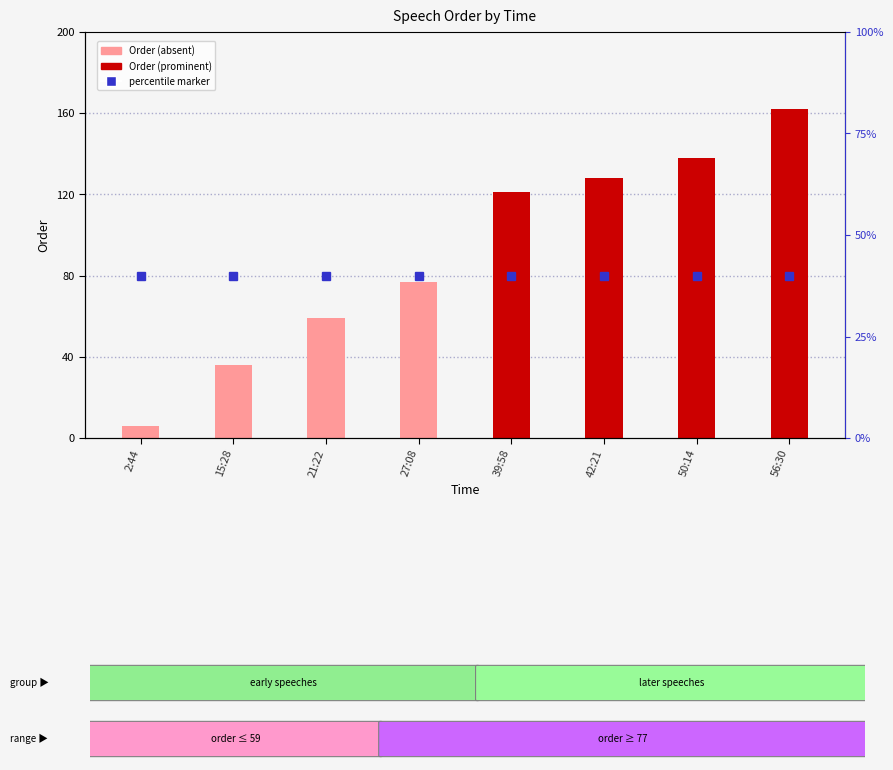

What is the difference between the values at 21:22 and 2:44?

53